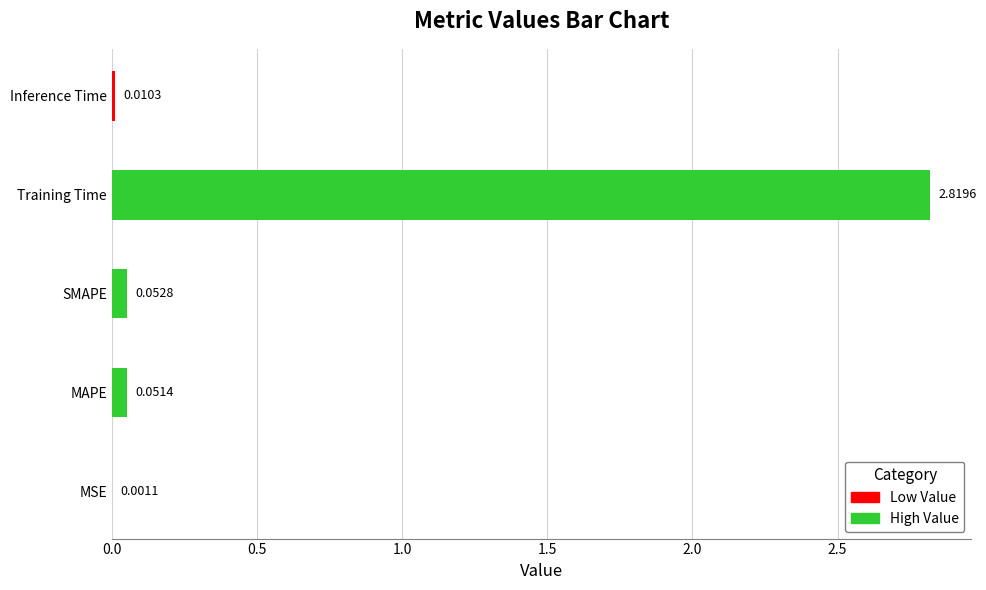

At which label is the value closest to 1?

SMAPE